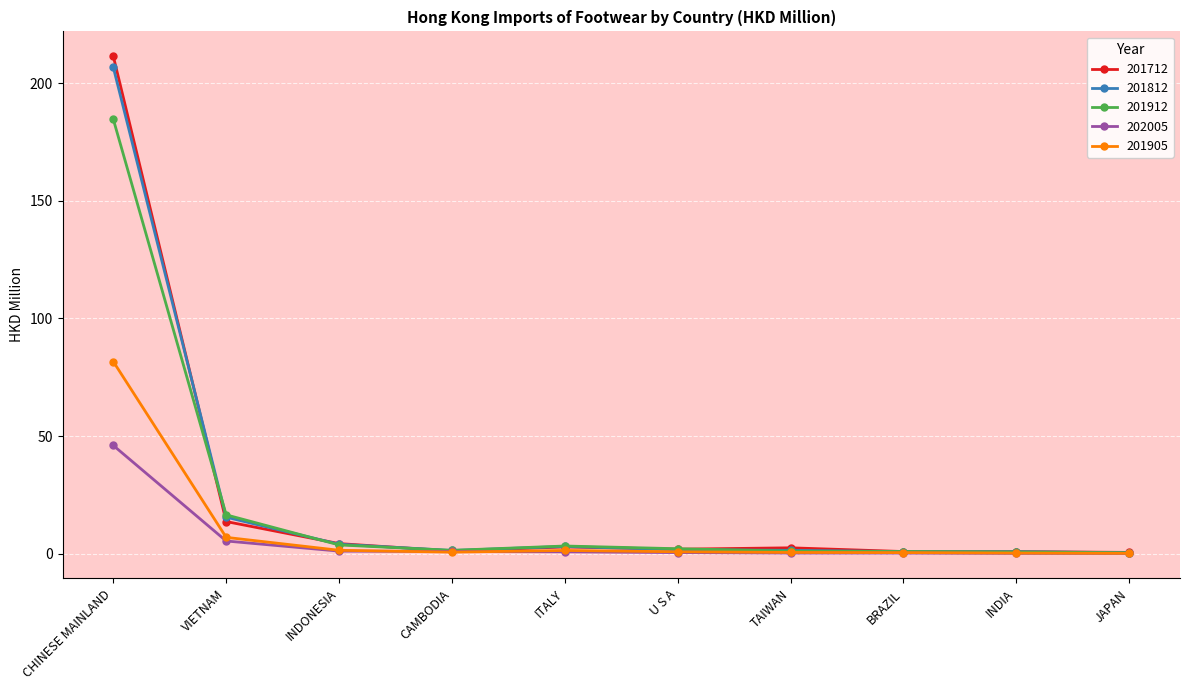

Where is 202005 nearest to the value 23?

VIETNAM